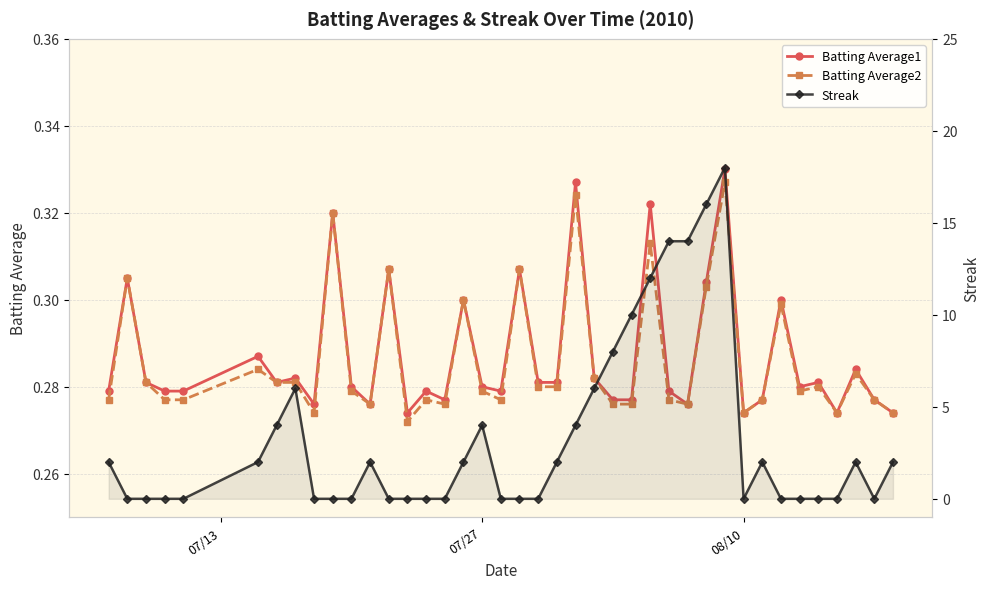

Is it true that Batting Average2 equals 0.1 at 15?

False